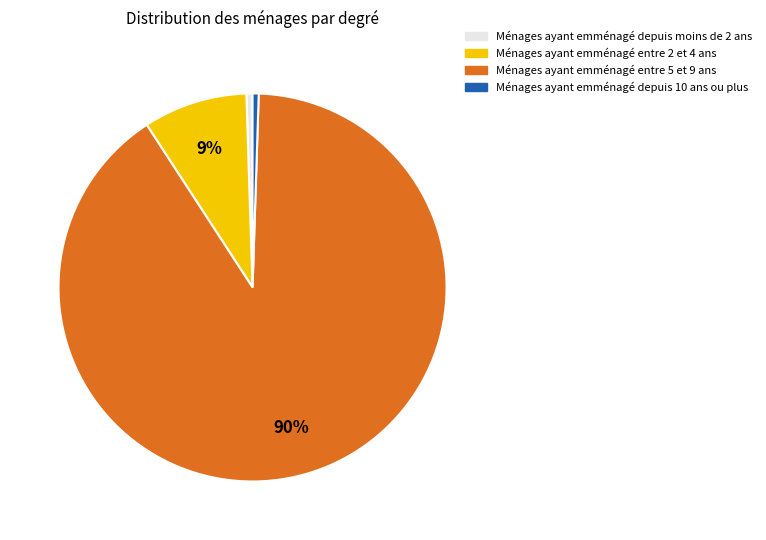

Count the number of slices in the pie.

4